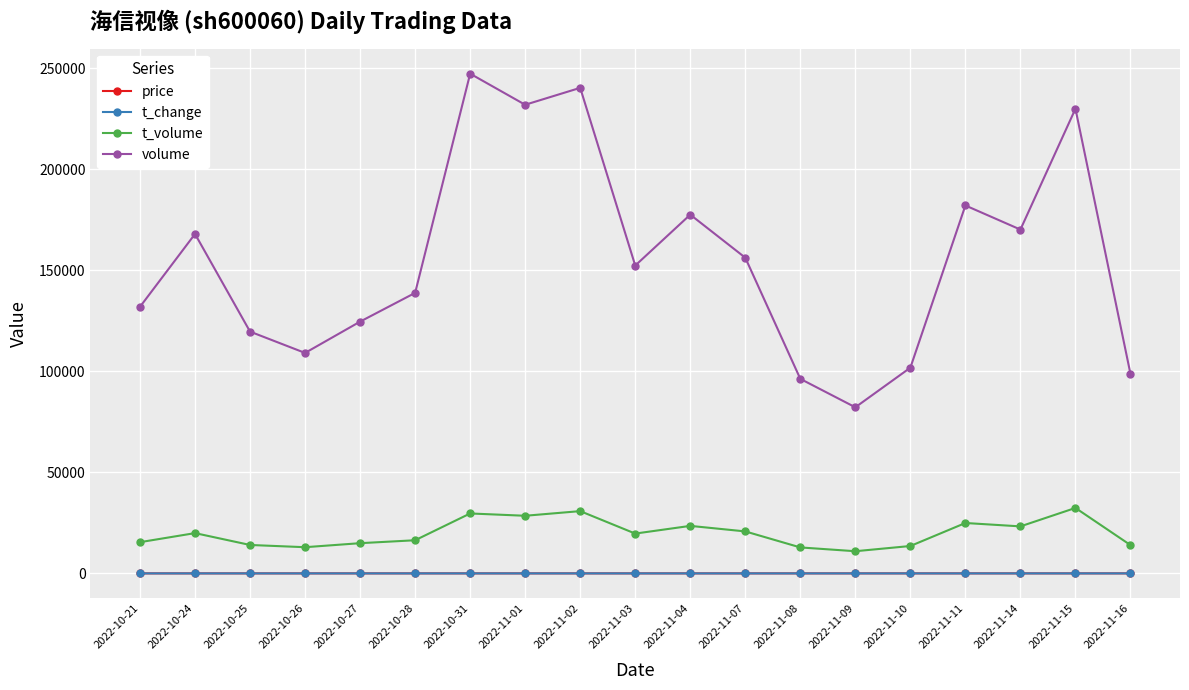

What is the label of the 16th point from the left?

2022-11-11